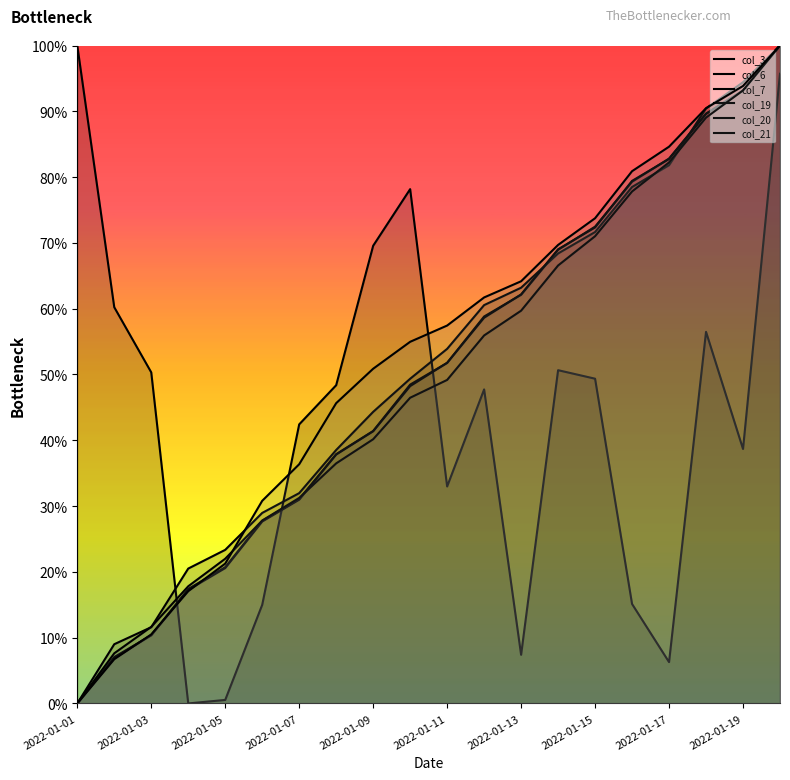

How many lines are shown in the chart?

6